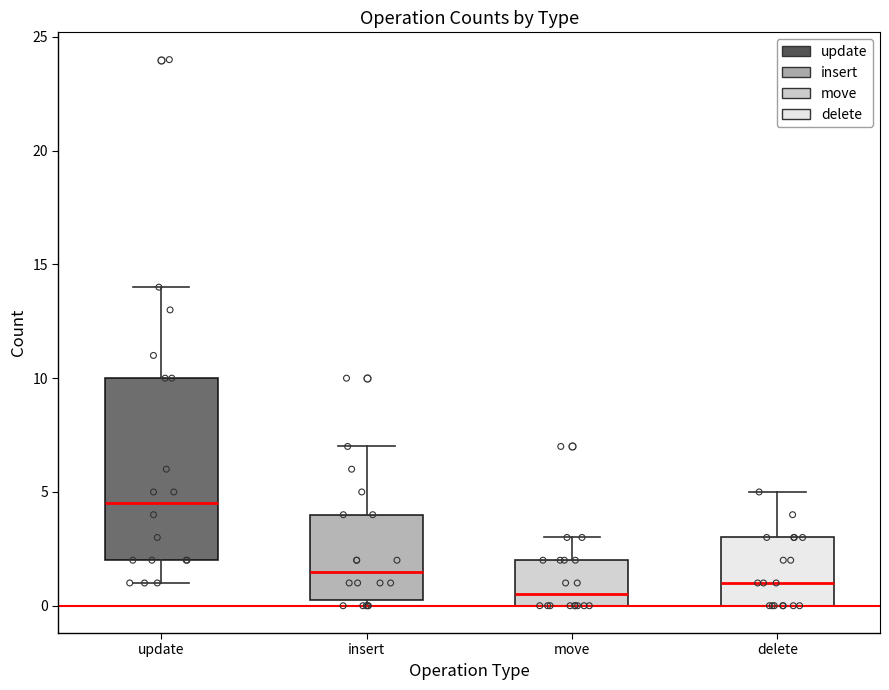

Reading left to right, read every box against the y-axis: the position of its median line, the range the box covers, and the ends of its whiskers. The values are not printed on the chart, so give them approximately, as read against the axis.

update: median 4.5, box 2.0 to 10.0, whiskers 1.0 to 14.0
insert: median 1.5, box 0.5 to 4.0, whiskers 0.0 to 7.0
move: median 0.5, box 0.0 to 2.0, whiskers 0.0 to 3.0
delete: median 1.0, box 0.0 to 3.0, whiskers 0.0 to 5.0